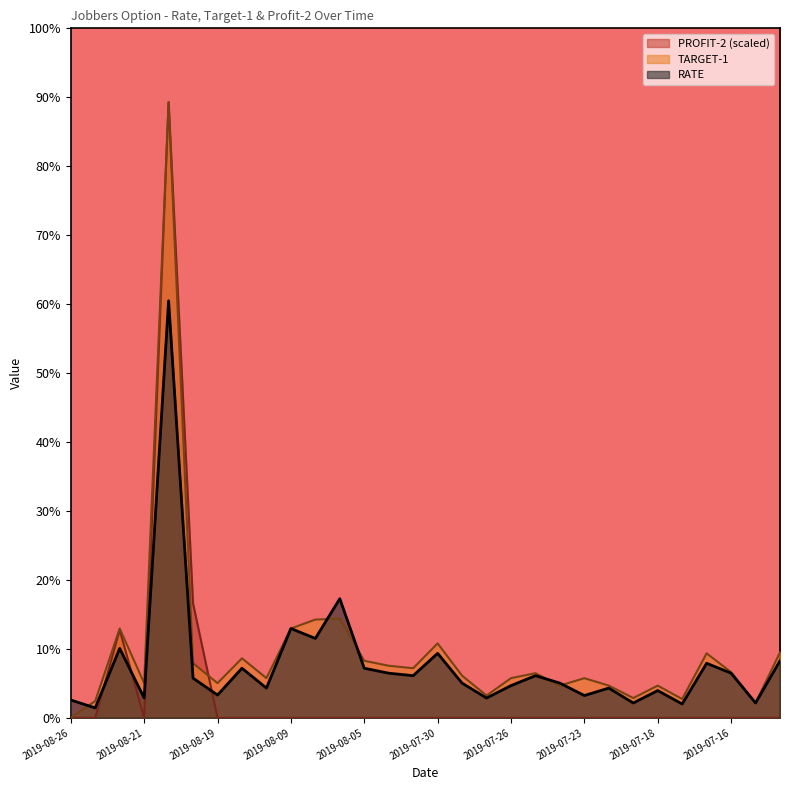

What is the difference between the TARGET-1 values at 2019-07-25 and 2019-08-06?

5.5